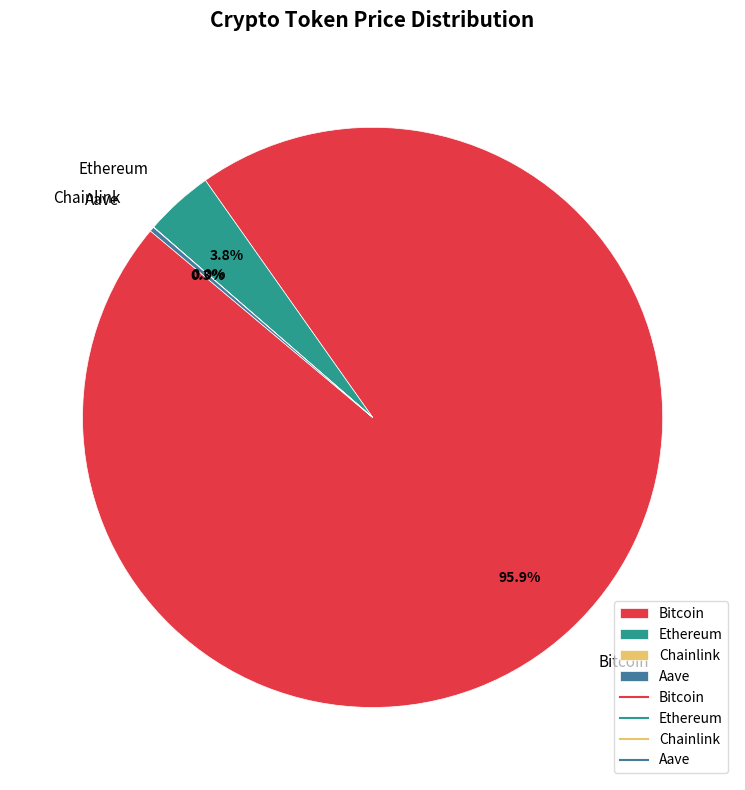

Is there any slice that represents more than half of the pie?

Yes